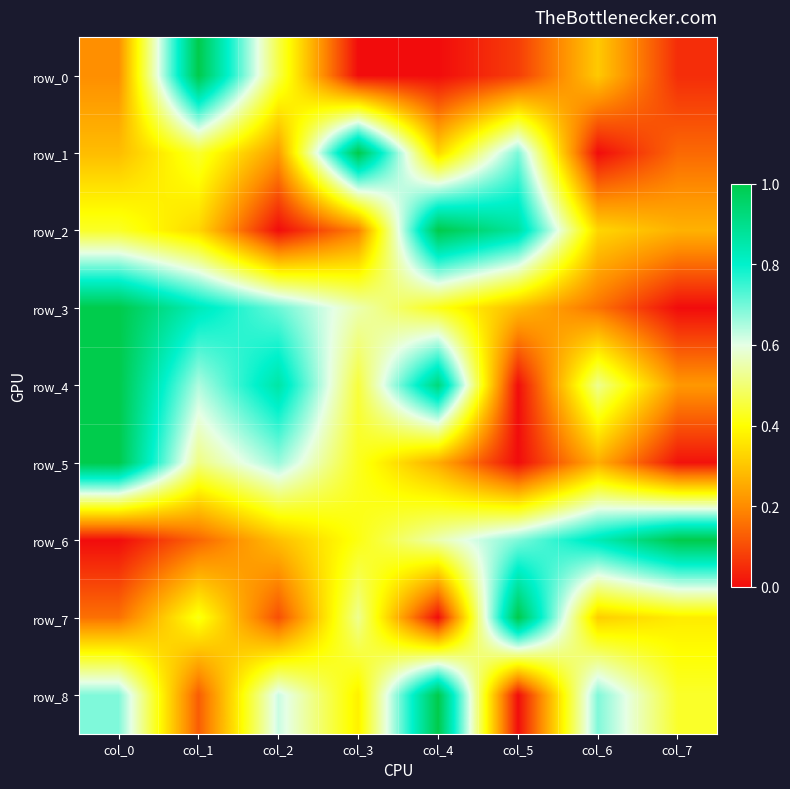

Reading right to left, what are all the values shown in this chart?

row_0: 0.1	0.3	0.1	0.0	0.0	0.5	1.0	0.2
row_1: 0.1	0.0	0.7	0.3	1.0	0.2	0.4	0.3
row_2: 0.3	0.3	0.9	1.0	0.2	0.0	0.3	0.4
row_3: 0.0	0.2	0.3	0.4	0.6	0.7	0.8	1.0
row_4: 0.2	0.5	0.0	0.9	0.5	0.9	0.6	1.0
row_5: 0.0	0.3	0.0	0.3	0.4	0.7	0.5	1.0
row_6: 1.0	0.8	0.7	0.6	0.4	0.3	0.1	0.0
row_7: 0.4	0.3	1.0	0.0	0.5	0.1	0.4	0.2
row_8: 0.4	0.7	0.0	1.0	0.4	0.6	0.1	0.7